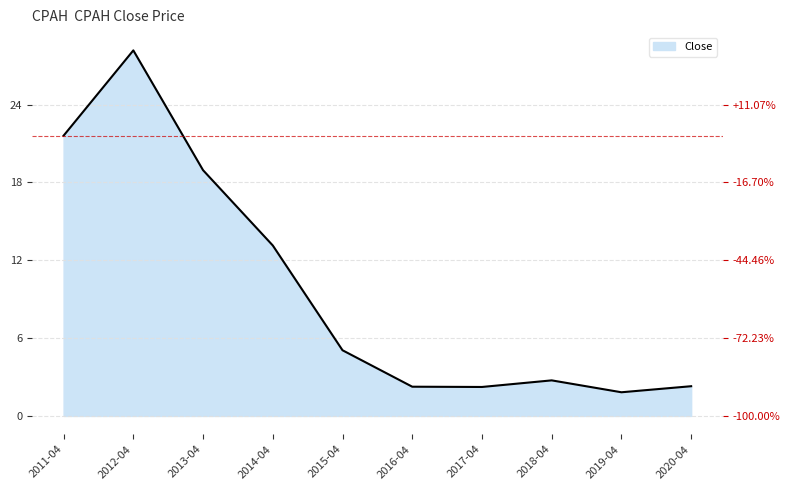

Which label corresponds to the smallest value in the chart?

2019-04